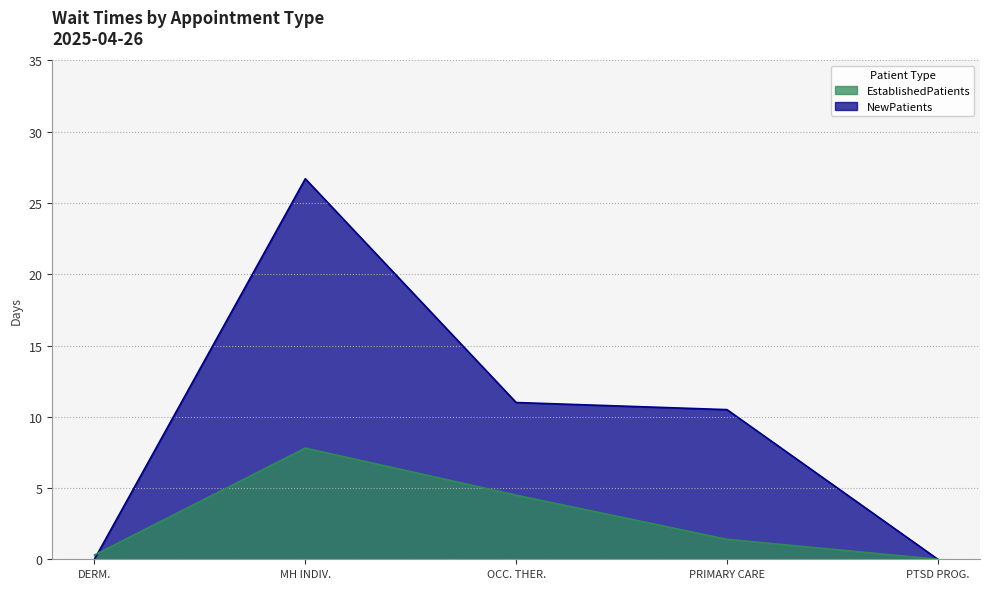

What position from the left is PRIMARY CARE?

4